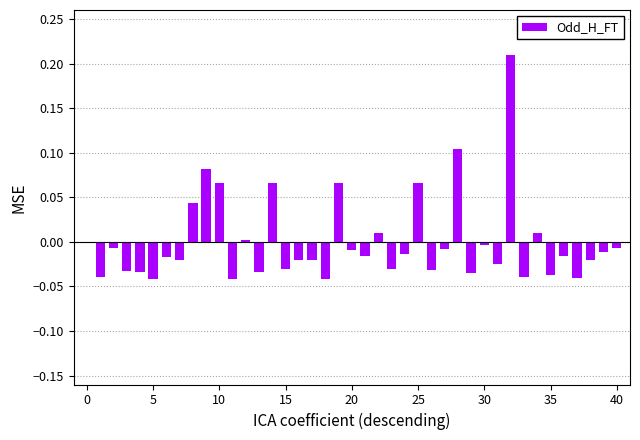

What is the difference between the maximum and minimum values?

0.3